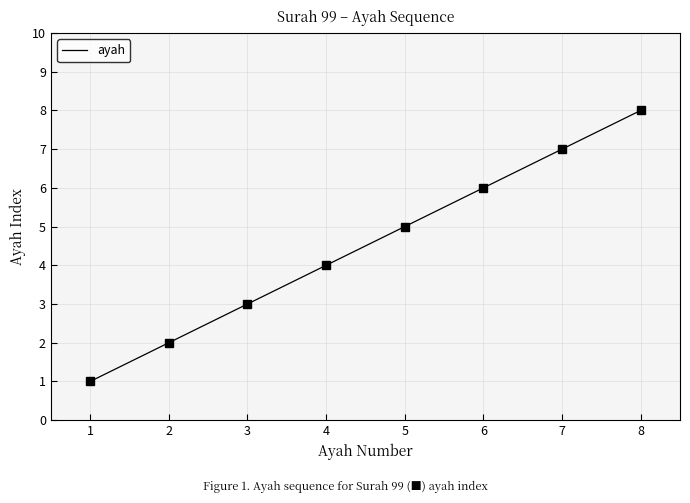

The chart shows a value of 6 at 3. True or false?

False